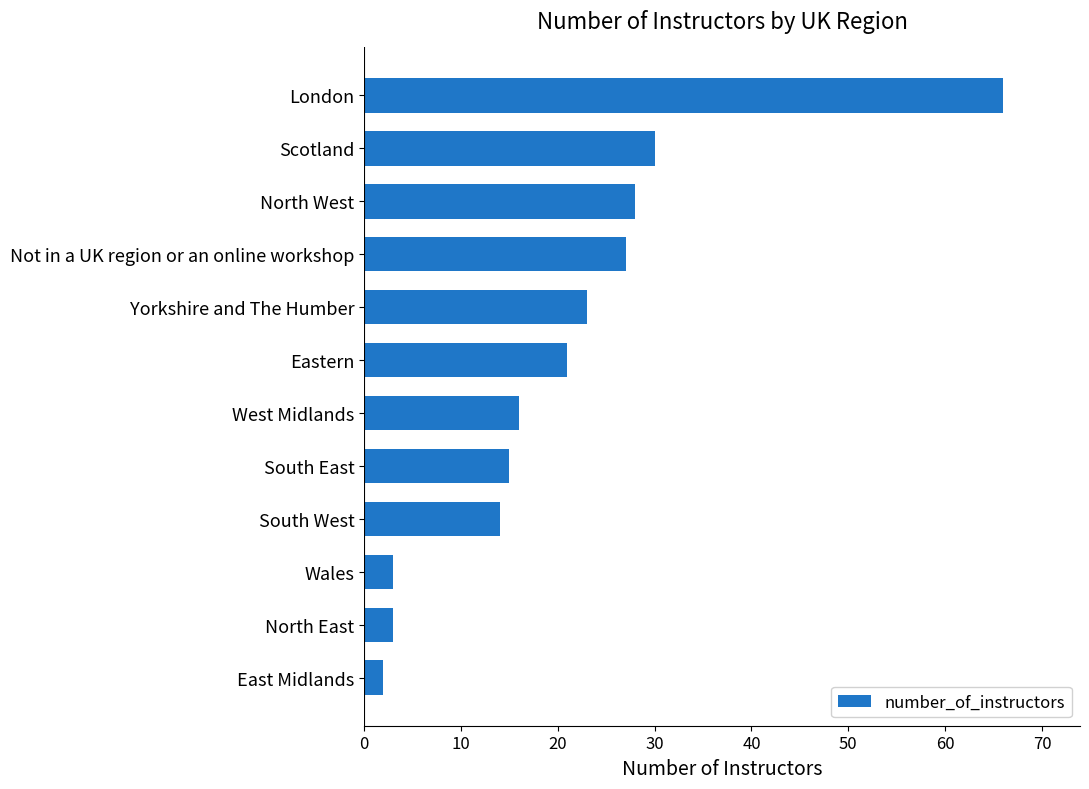

Reading top to bottom, transcribe all the data shown in this chart.

66	30	28	27	23	21	16	15	14	3	3	2